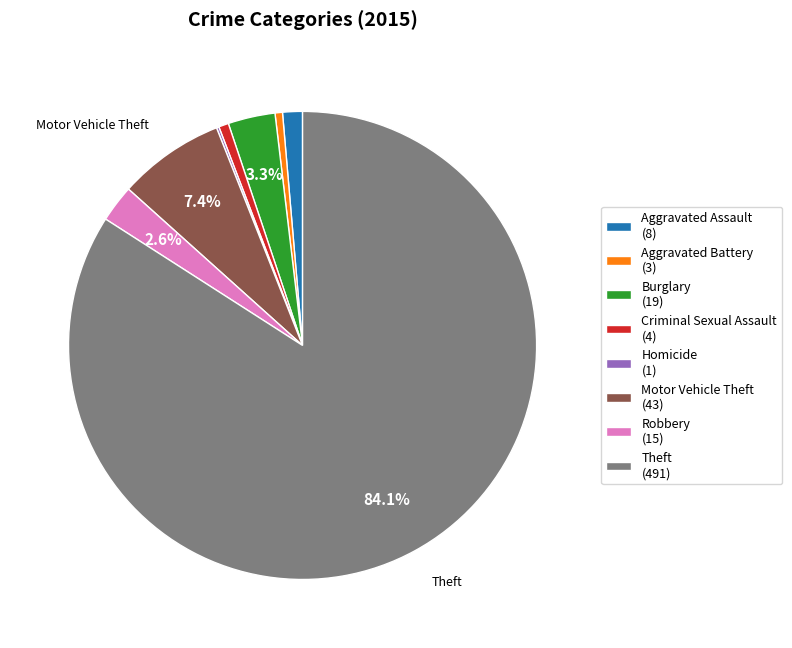

Does Theft (491) account for over 50% of the chart?

Yes